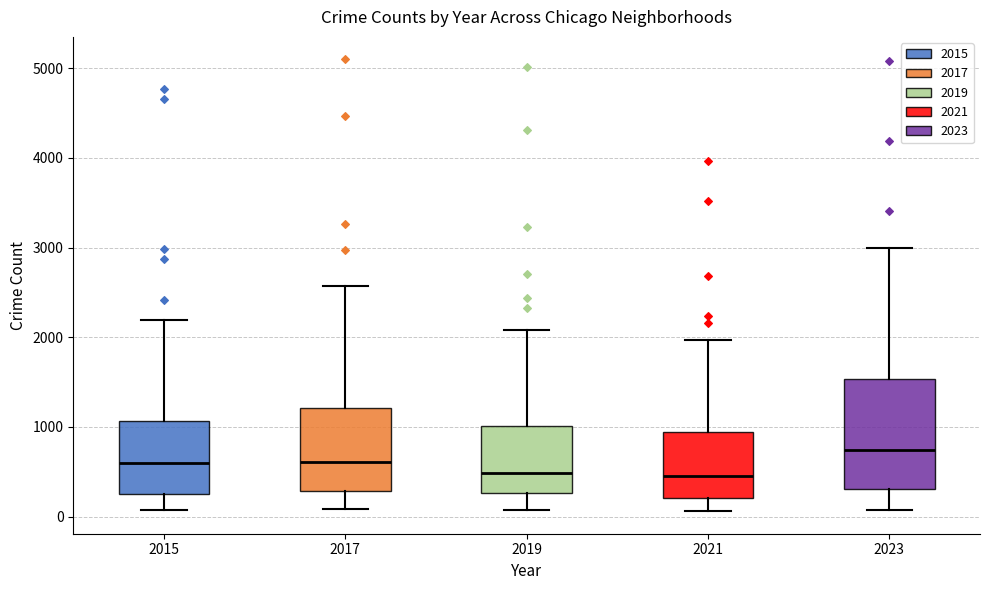

Reading left to right, read every box against the y-axis: the position of its median line, the range the box covers, and the ends of its whiskers. The values are not printed on the chart, so give them approximately, as read against the axis.

2015: median 600, box 300 to 1100, whiskers 100 to 2200
2017: median 600, box 300 to 1200, whiskers 100 to 2600
2019: median 500, box 300 to 1000, whiskers 100 to 2100
2021: median 500, box 200 to 900, whiskers 100 to 2000
2023: median 700, box 300 to 1500, whiskers 100 to 3000